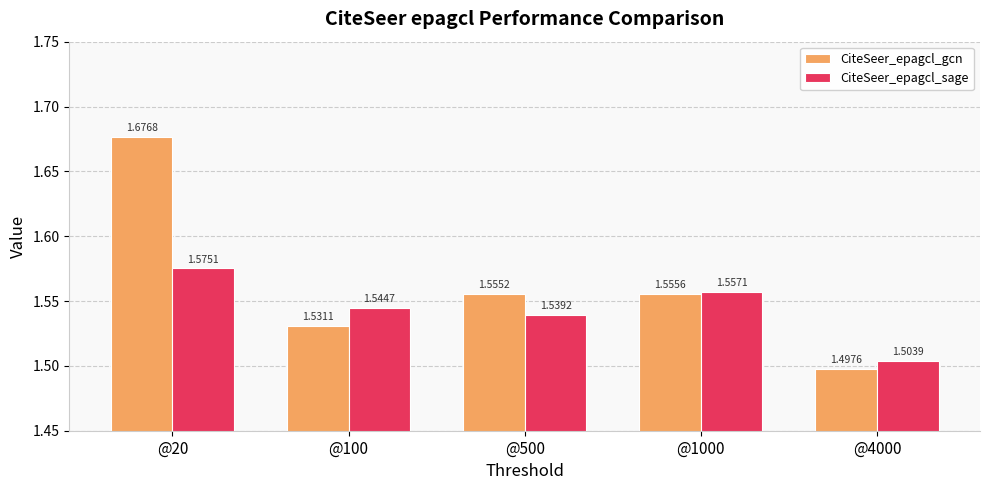

Rank the series by their maximum value, from lowest to highest.

CiteSeer_epagcl_sage, CiteSeer_epagcl_gcn